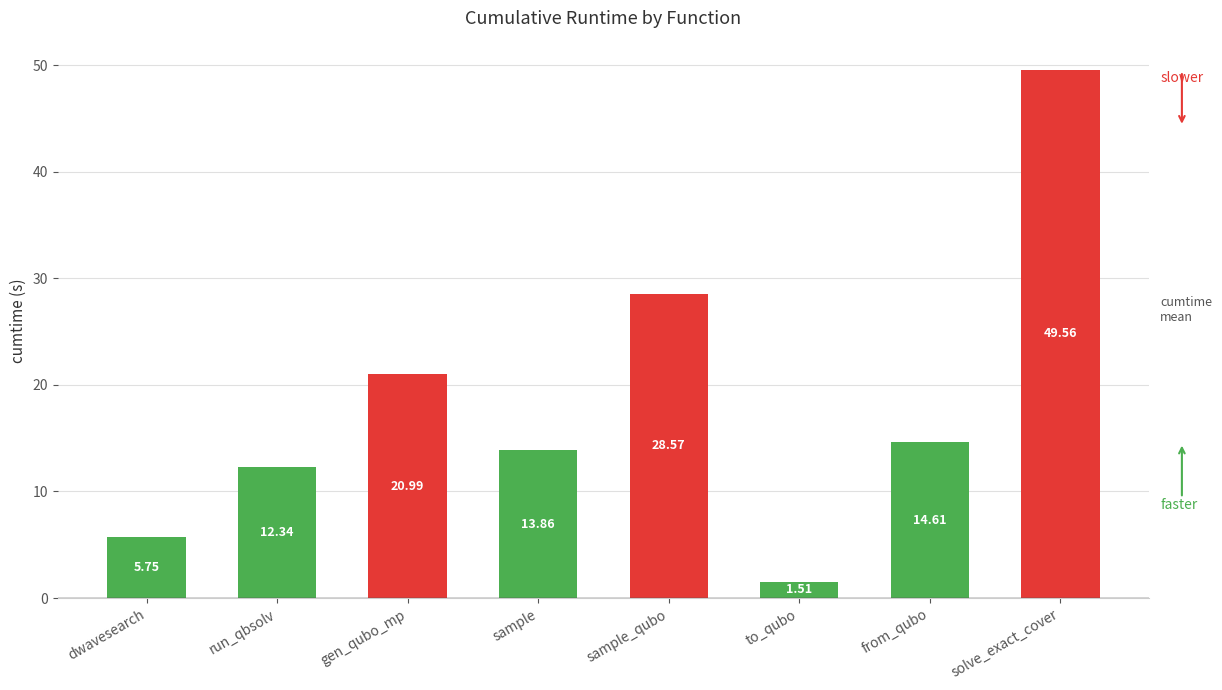

What is the difference between the values at to_qubo and from_qubo?

13.1